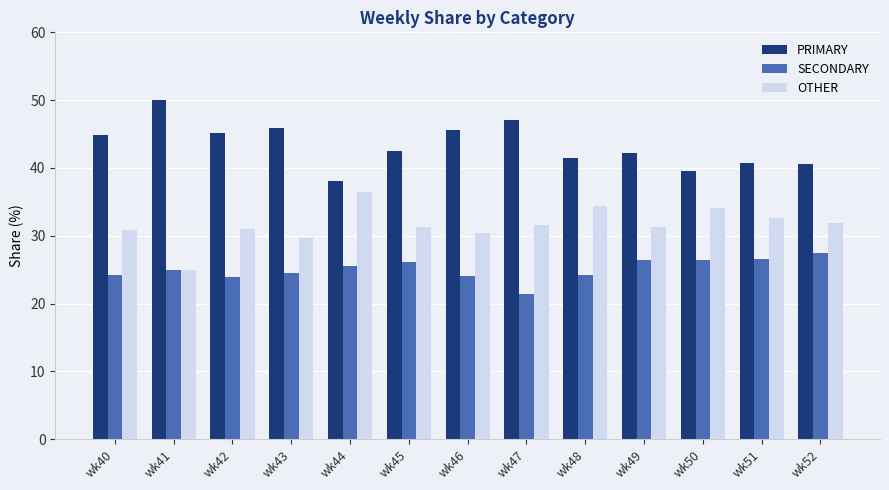

Which series changed the most between wk43 and wk45?

PRIMARY